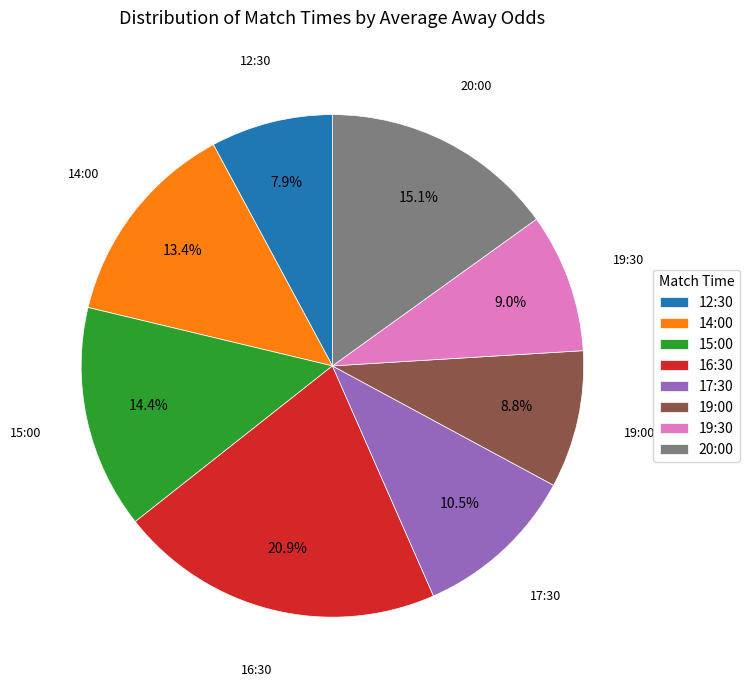

Is there any slice that represents more than half of the pie?

No